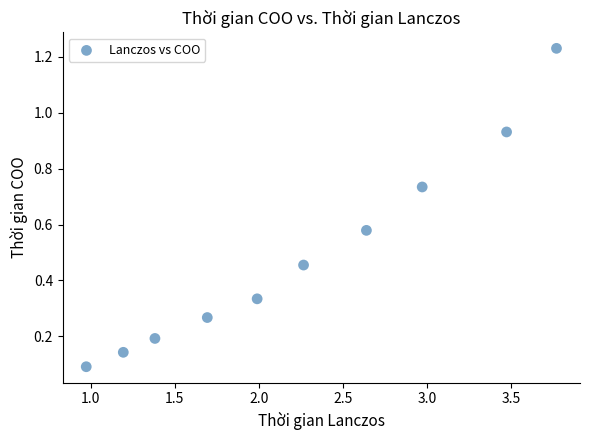

What is the average X value?

2.2